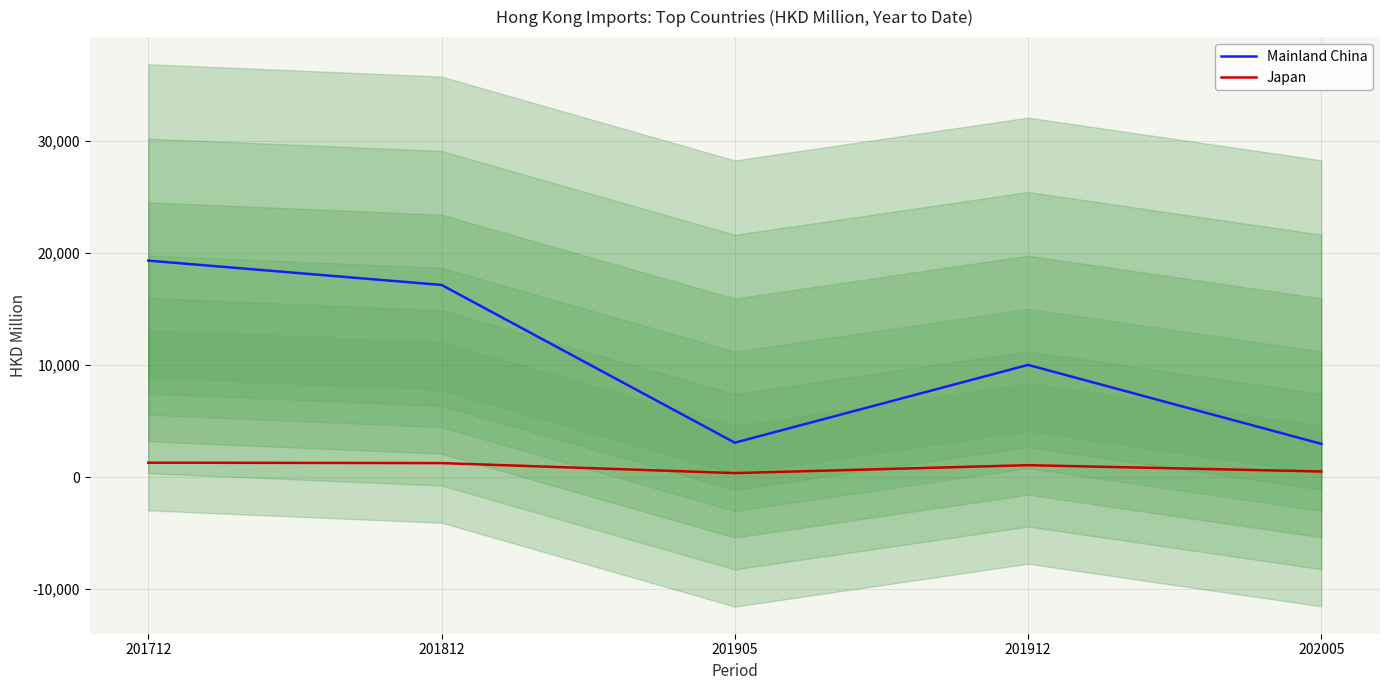

Reading left to right, what are all the values shown in this chart?

Mainland China: 19313.4	17143.8	3070.7	10011.7	2966.3
Japan: 1286.2	1250.8	358.9	1063.3	502.9